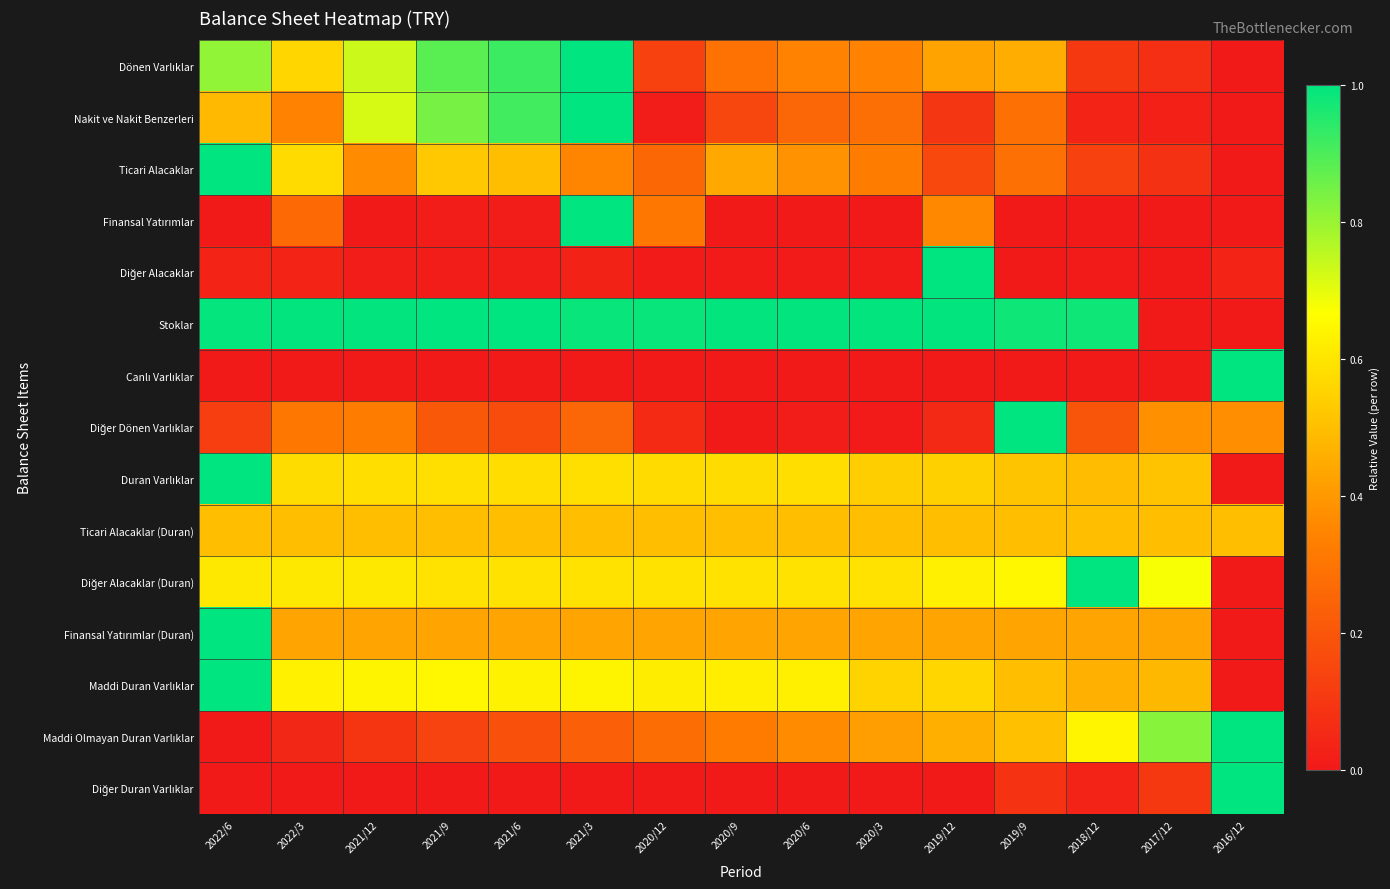

List the series in order of their peak value, lowest first.

Ticari Alacaklar (Duran), Dönen Varlıklar, Nakit ve Nakit Benzerleri, Ticari Alacaklar, Finansal Yatırımlar, Diğer Alacaklar, Stoklar, Canlı Varlıklar, Diğer Dönen Varlıklar, Duran Varlıklar, Diğer Alacaklar (Duran), Finansal Yatırımlar (Duran), Maddi Duran Varlıklar, Maddi Olmayan Duran Varlıklar, Diğer Duran Varlıklar